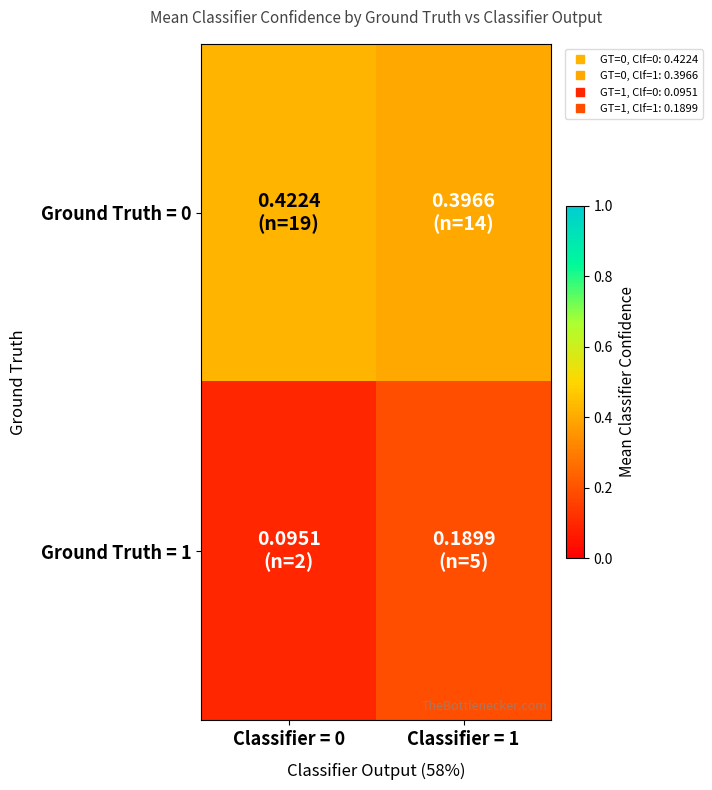

List the series in order of their overall mean, lowest first.

Ground Truth = 1, Ground Truth = 0